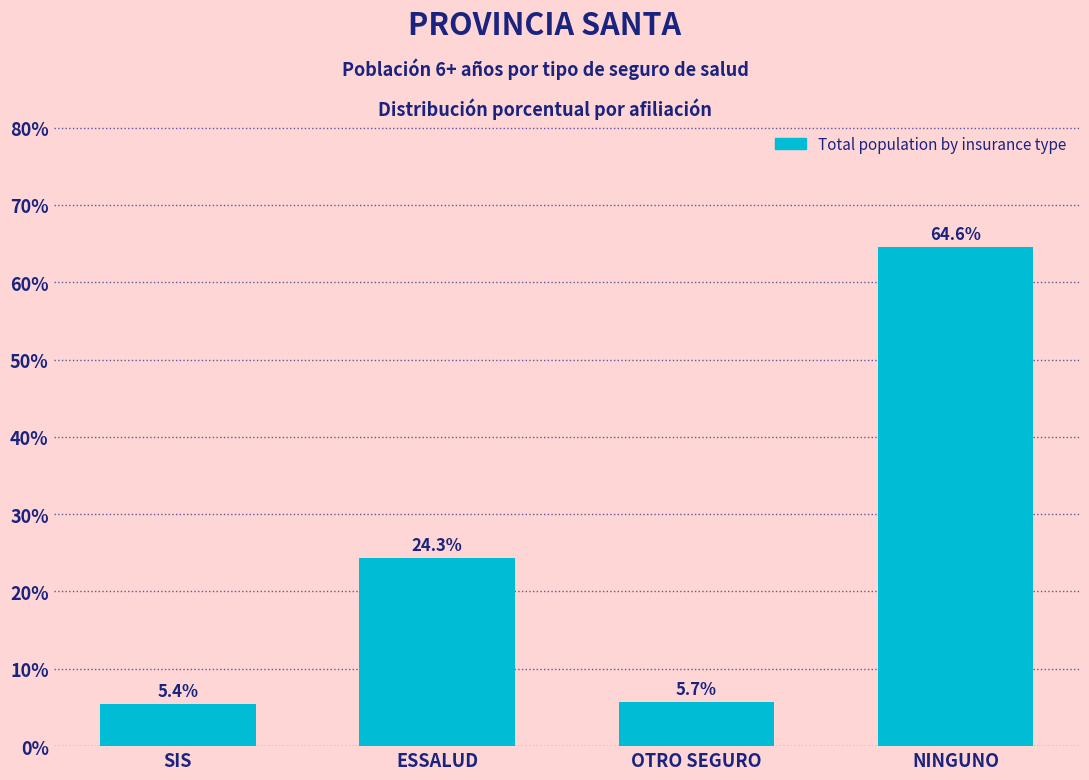

Reading left to right, list all the values displayed in this chart.

SIS=5.4	ESSALUD=24.3	OTRO SEGURO=5.7	NINGUNO=64.6